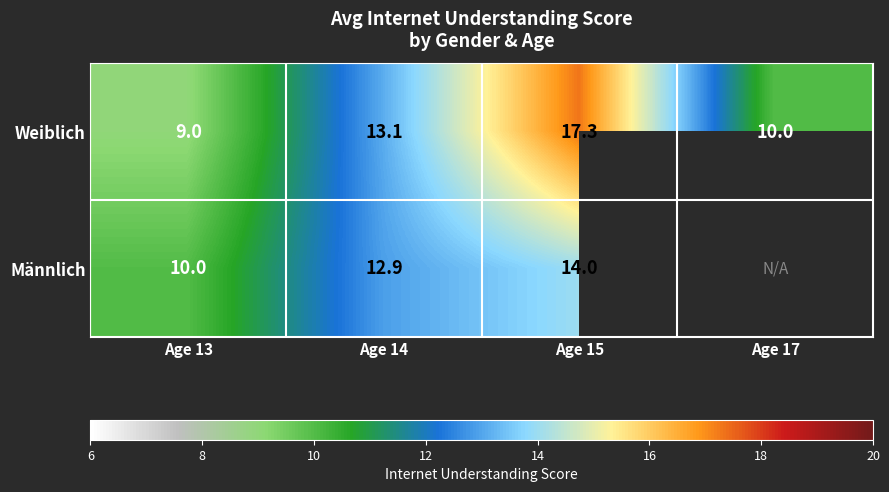

At how many categories does at least one series exceed 15?

1